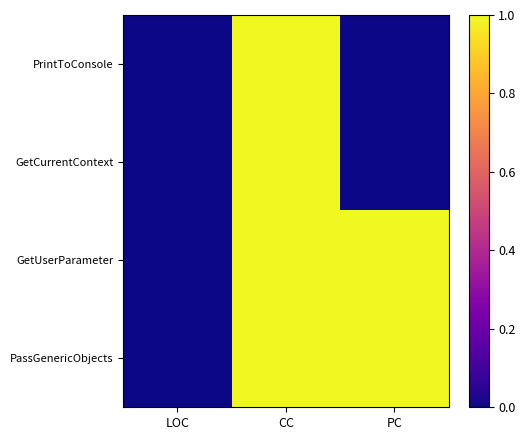

Reading left to right, what are all the values shown in this chart?

PrintToConsole: LOC=0	CC=1	PC=0
GetCurrentContext: LOC=0	CC=1	PC=0
GetUserParameter: LOC=0	CC=1	PC=1
PassGenericObjects: LOC=0	CC=1	PC=1